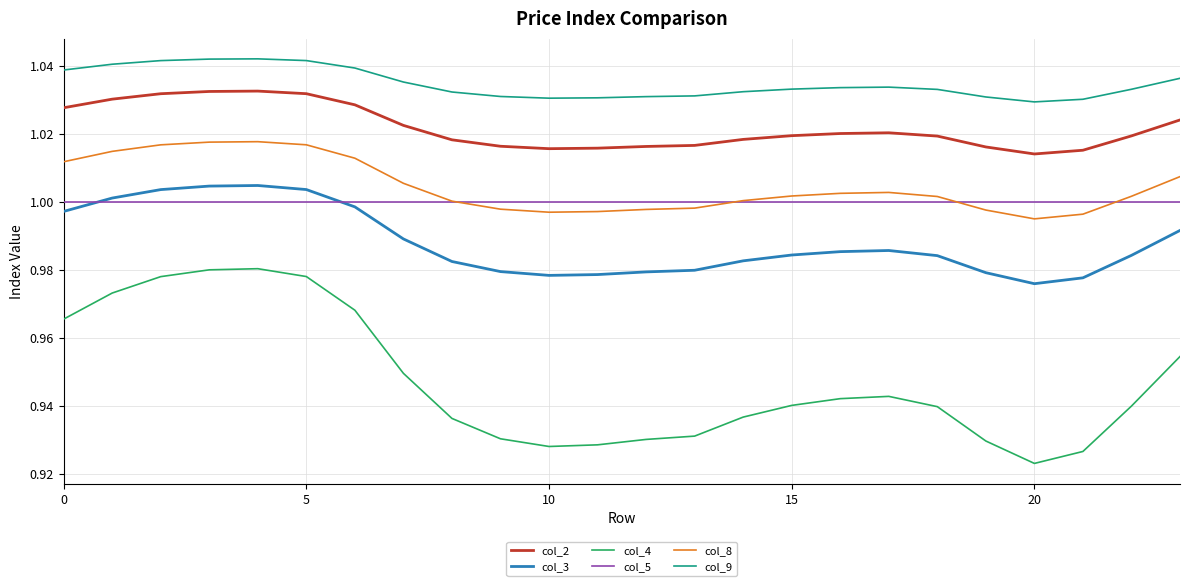

Which series has the widest spread of values?

col_4